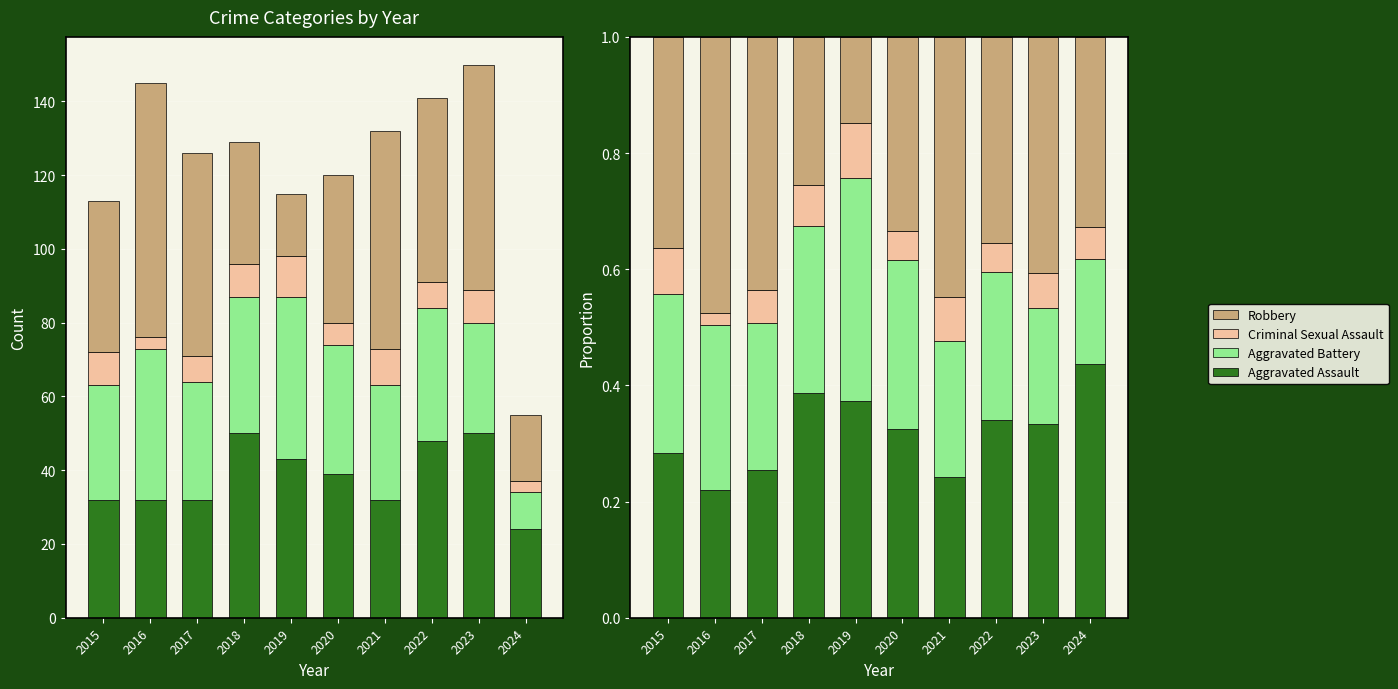

What is the maximum value for Criminal Sexual Assault?

0.1